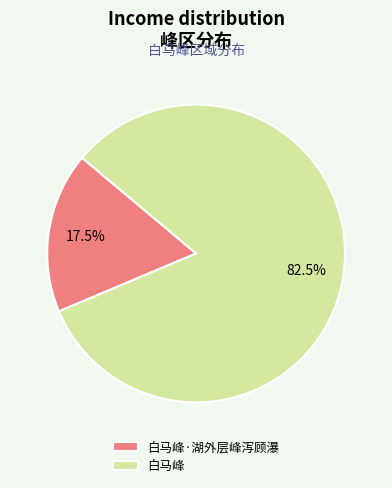

To the nearest percent, what is the average slice percentage?

50%